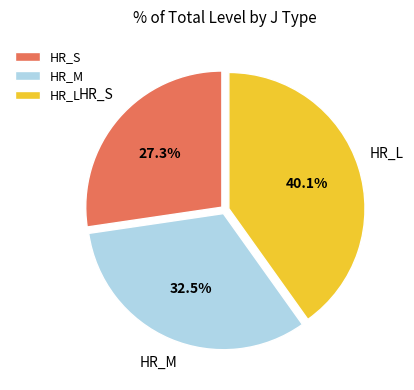

Is there any slice that represents more than half of the pie?

No